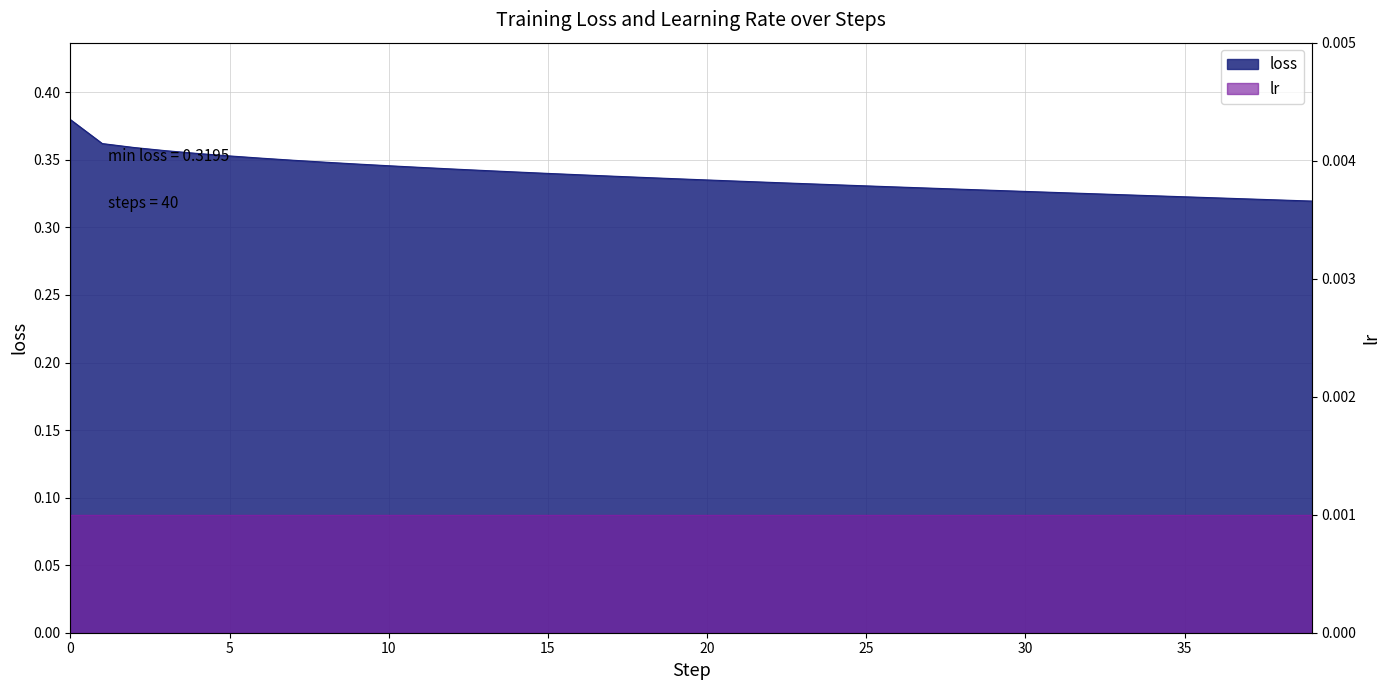

Where is the data nearest to the value 0?

39